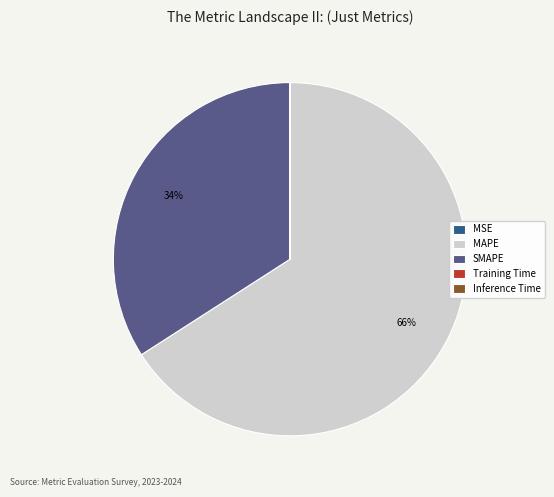

What is the largest slice in the pie chart?

MAPE